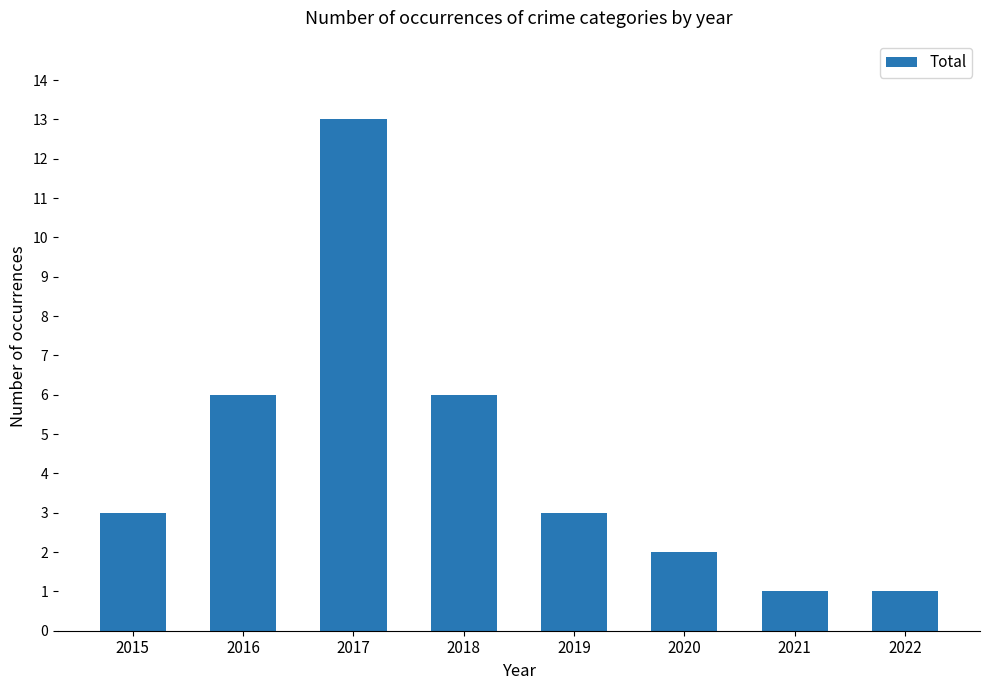

How many distinct data groups are displayed?

1